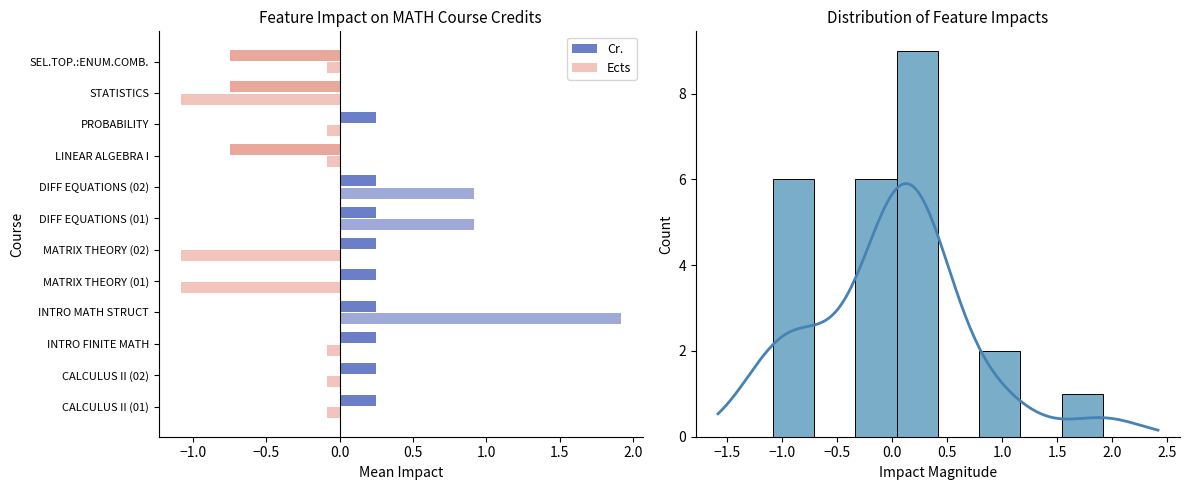

List the series in order of their peak value, highest first.

Ects, Cr.